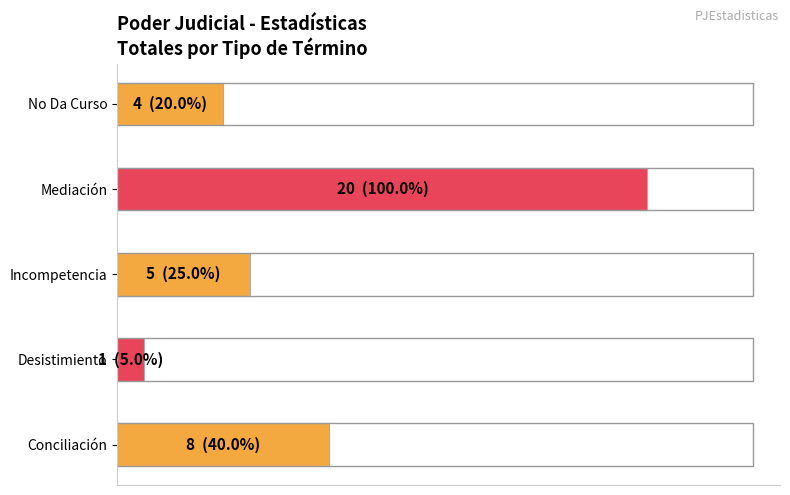

Rank the categories by value from lowest to highest.

Desistimiento, No Da Curso, Incompetencia, Conciliación, Mediación